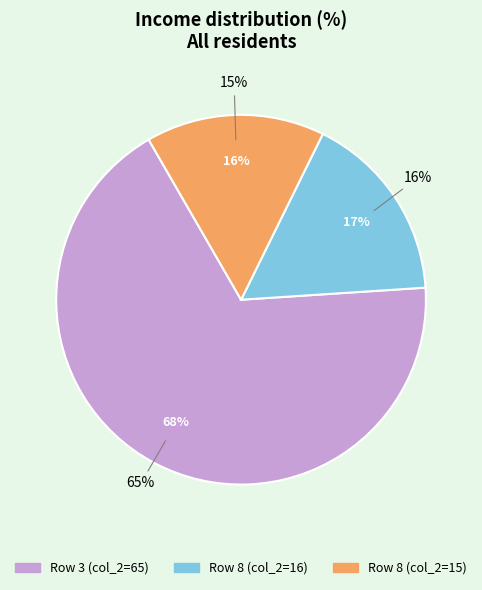

What percentage is the 8 slice, to the nearest percent?

17%